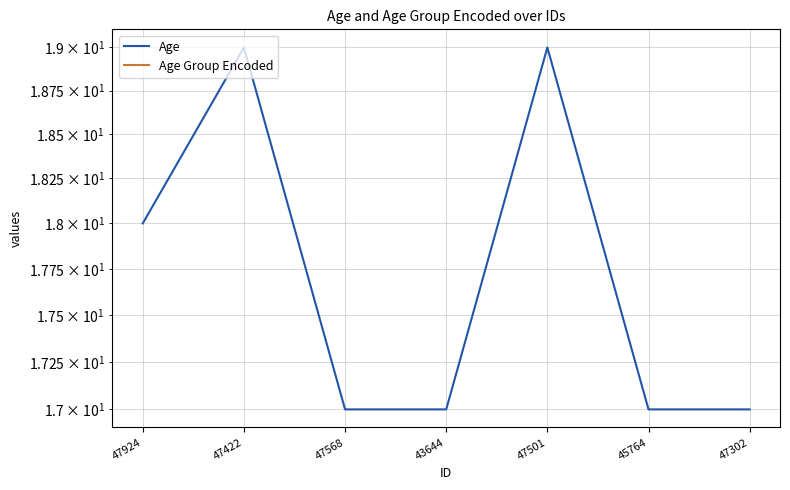

Does the chart display data point markers on the line(s)?

No